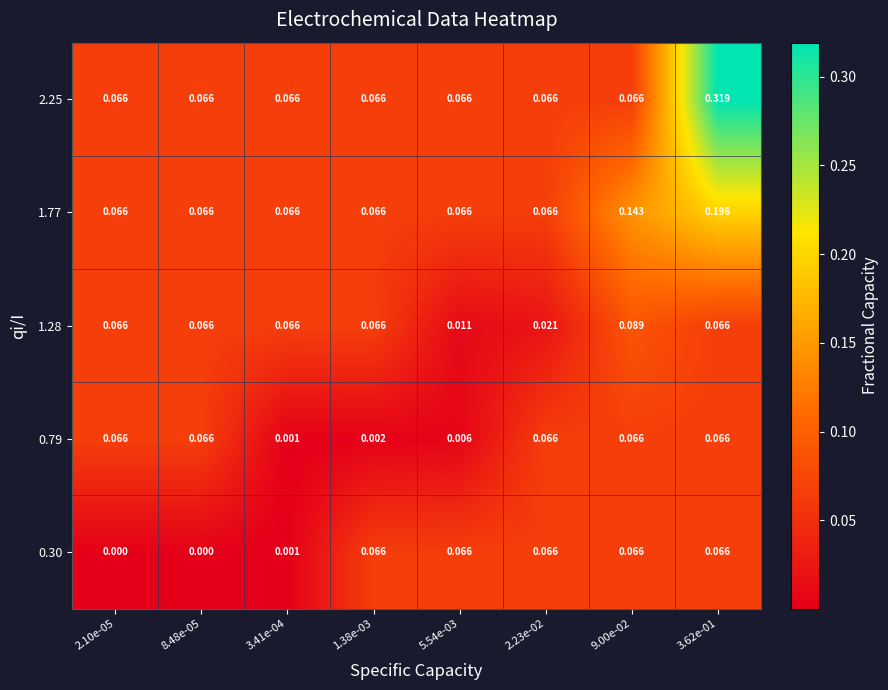

Is the value of 1.77 at 3.62e-01 greater than the value of 0.79 at 1.38e-03?

Yes